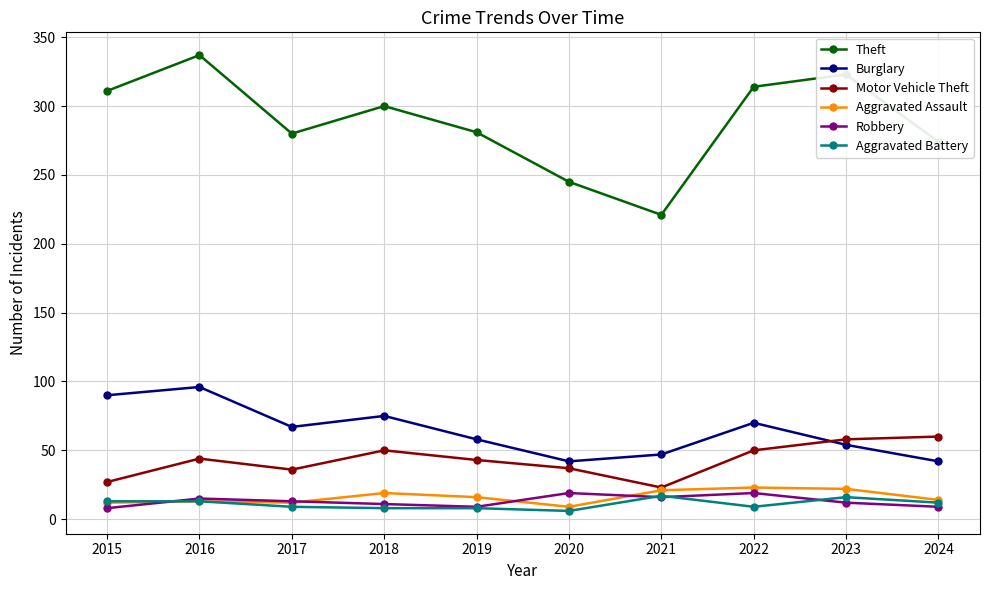

Which series ends up on top after the final intersection of Burglary and Motor Vehicle Theft?

Motor Vehicle Theft